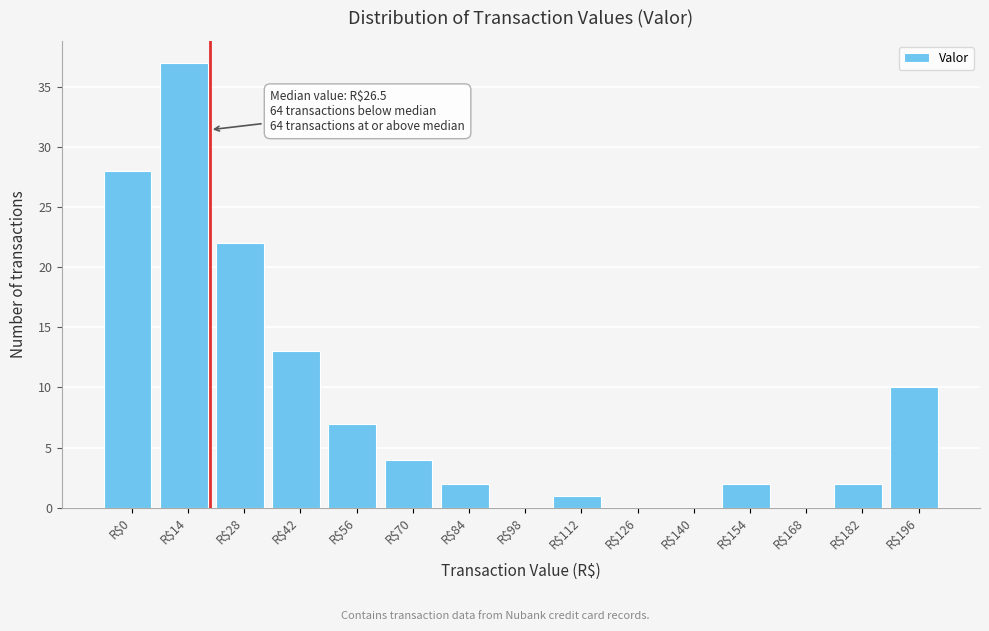

Is it true that the value at R$42 is 13?

True